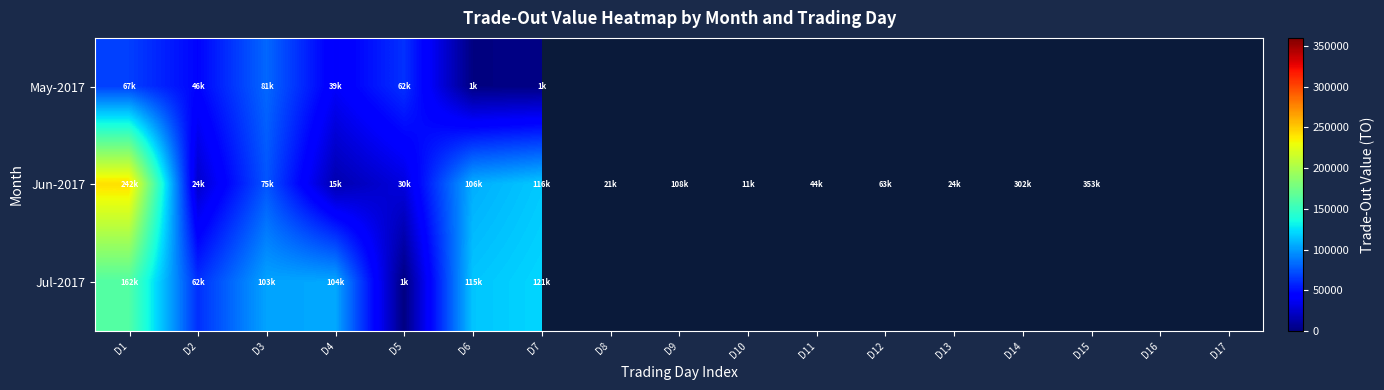

What is the minimum value shown in the chart?

1270.0